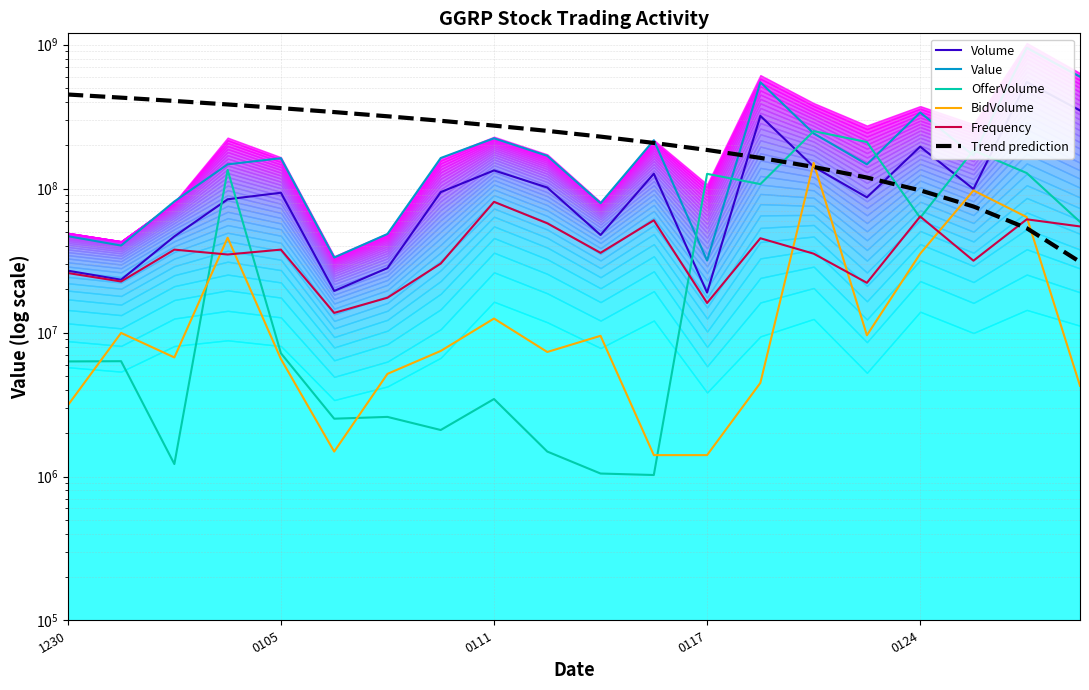

Read the Trend prediction value at 17.

75210526.3